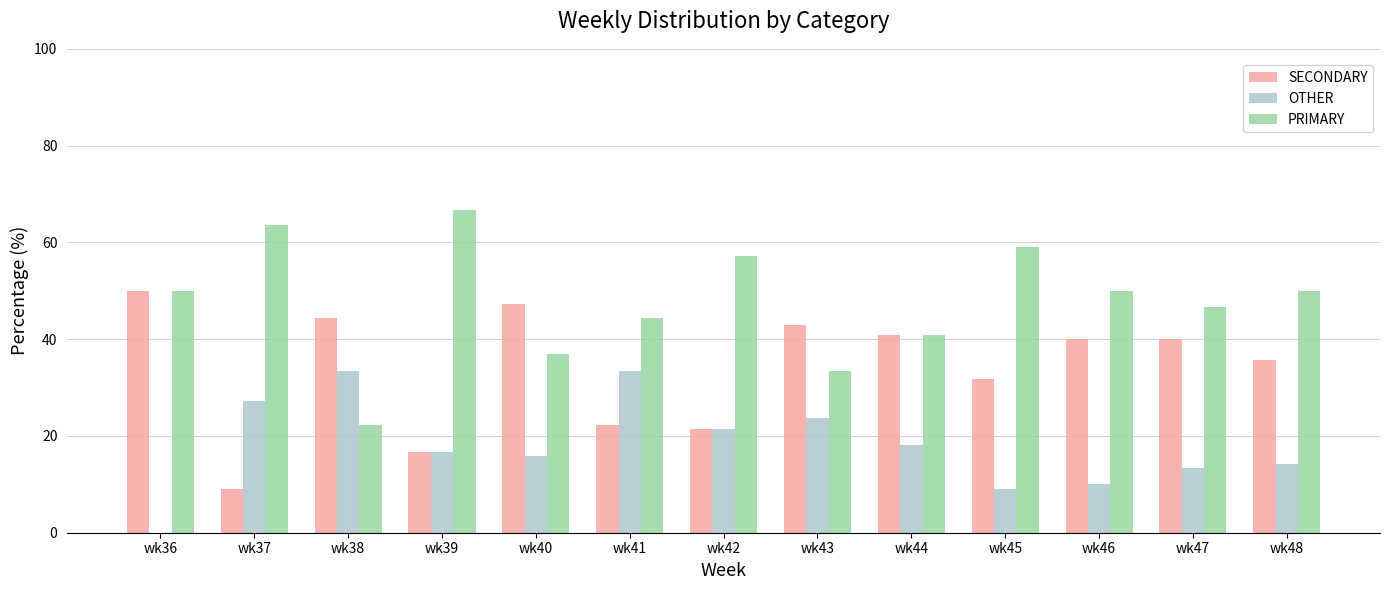

What is the total value across all series at wk41?

100.0